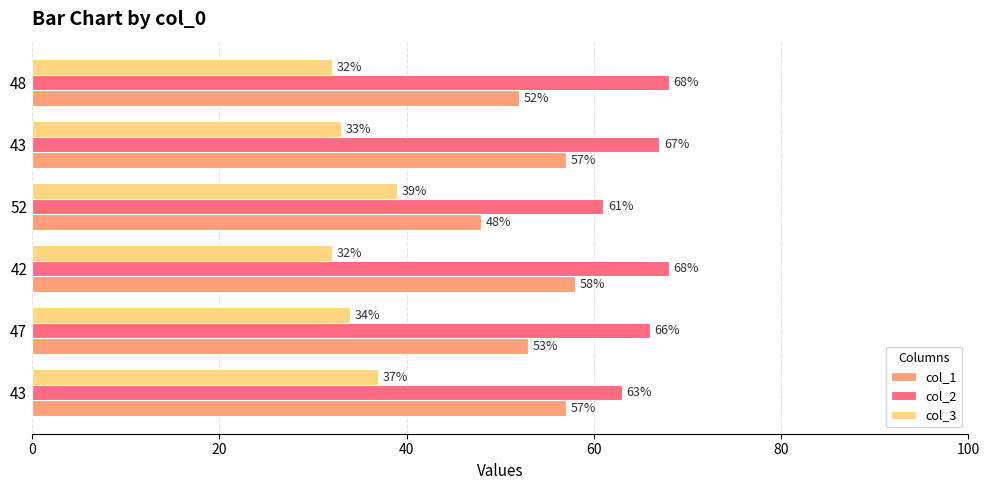

What are all the series names shown in the legend?

col_1, col_2, col_3